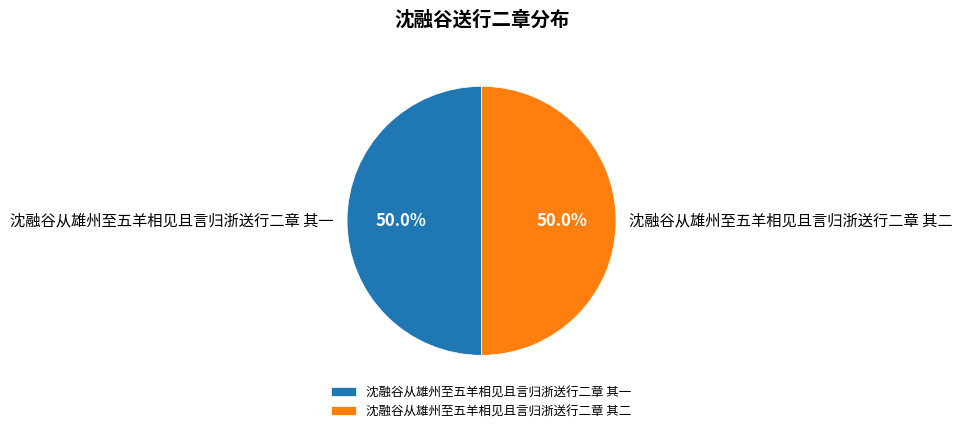

What percentage is the 沈融谷从雄州至五羊相见且言归浙送行二章 其二 slice, to the nearest percent?

50%